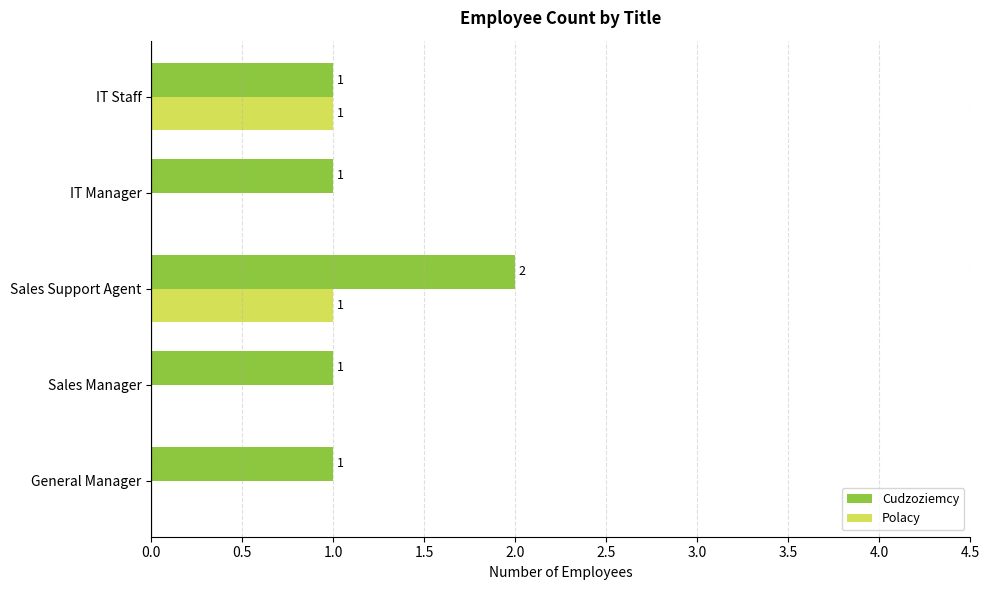

Between Sales Manager and IT Staff, which series saw the biggest shift?

Polacy